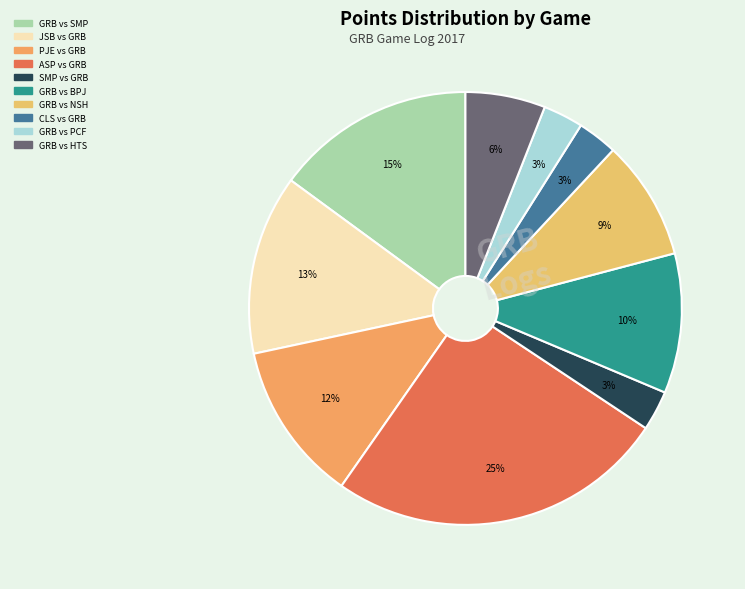

How many segments does this pie chart have?

10